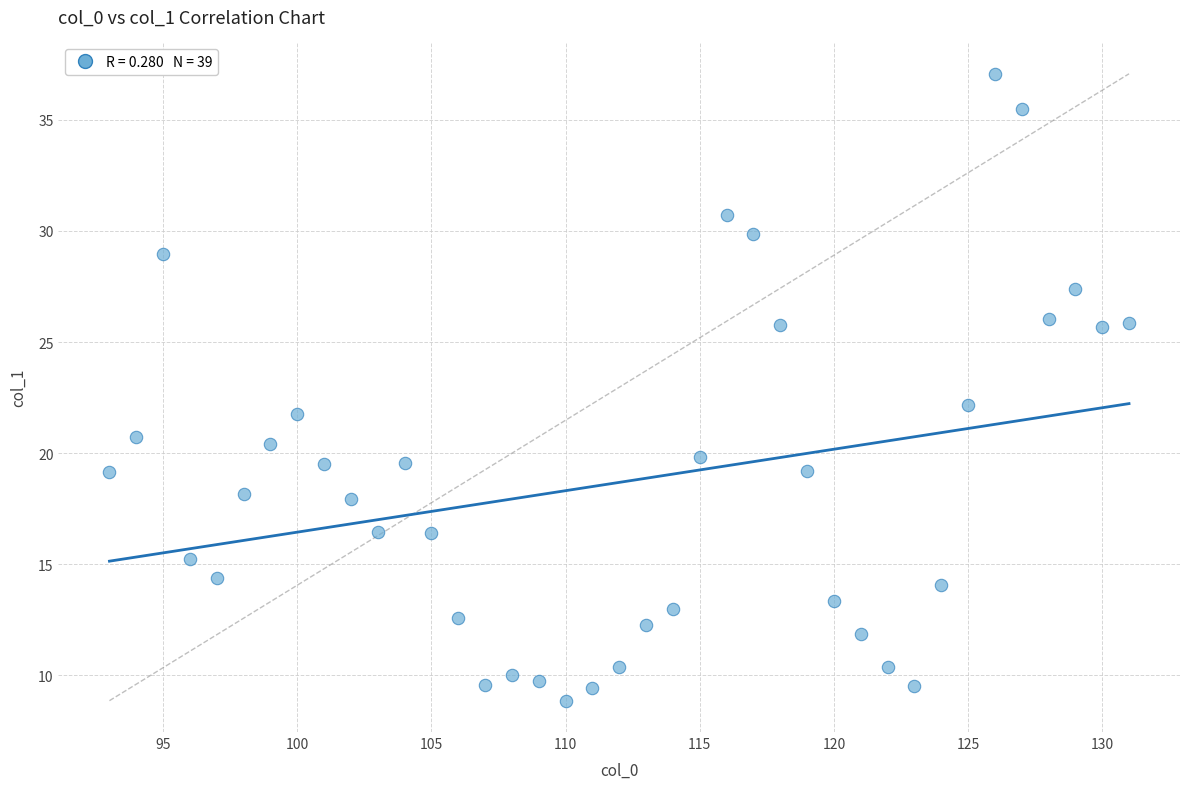

What is the range of X values (max minus min)?

38.0